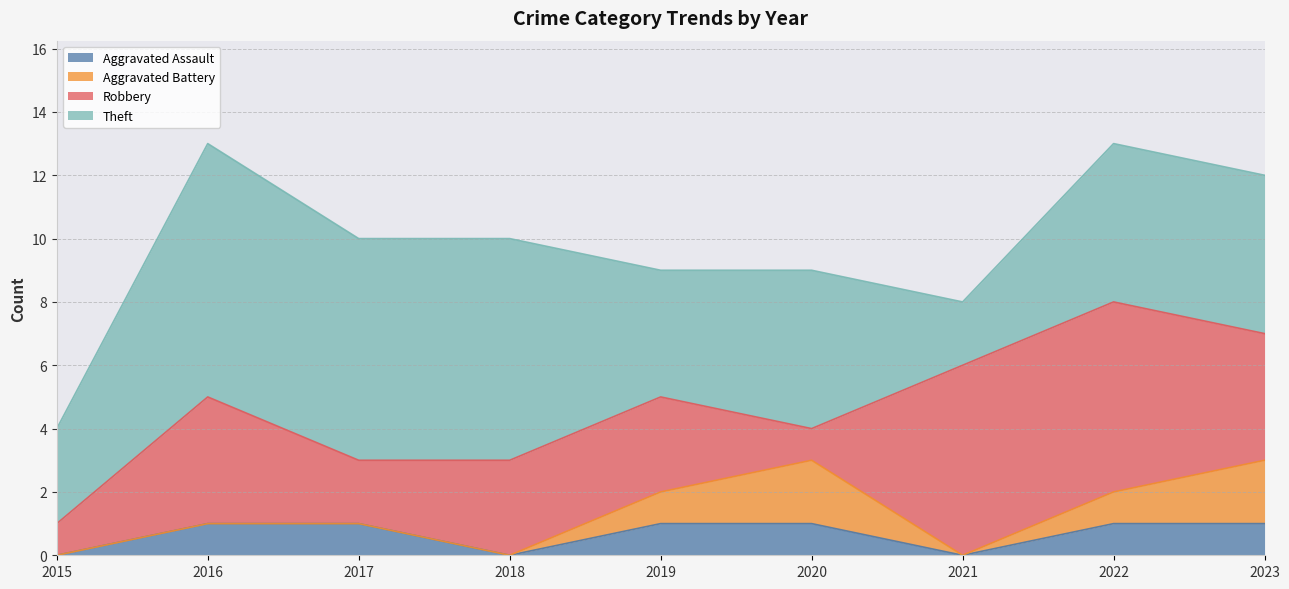

At which label does Aggravated Assault reach its peak?

2016